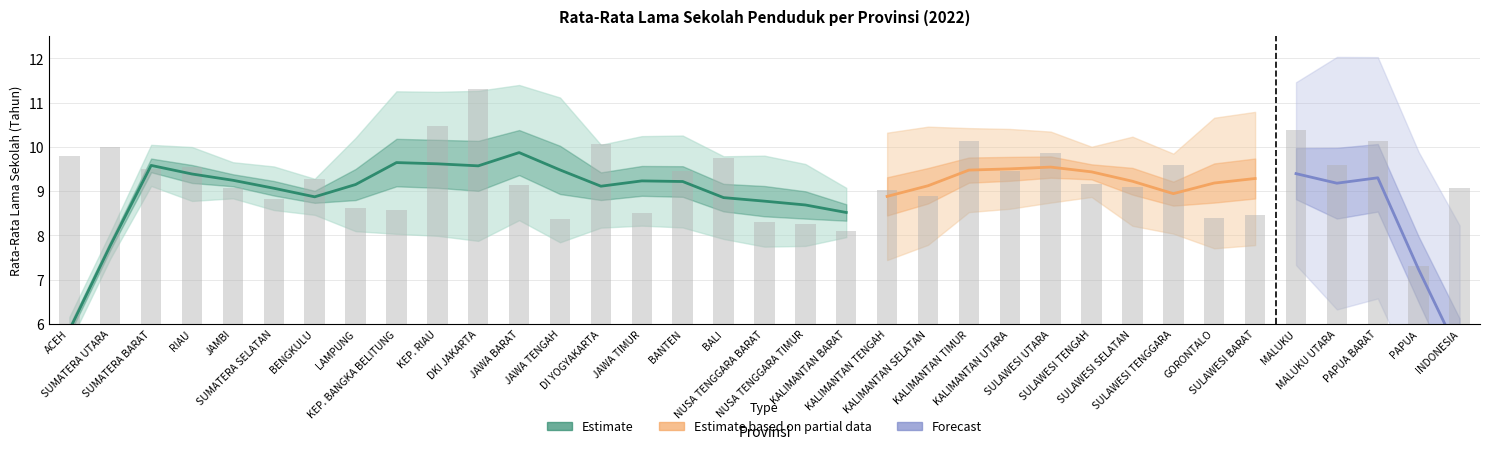

Approximately how many times larger is the value at PAPUA BARAT compared to JAWA TIMUR?

1.2